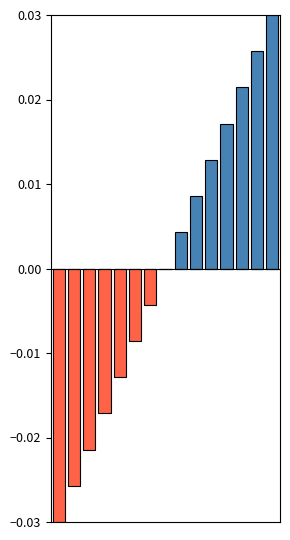

Is the value of positive at 14 greater than the value of negative at 1?

Yes